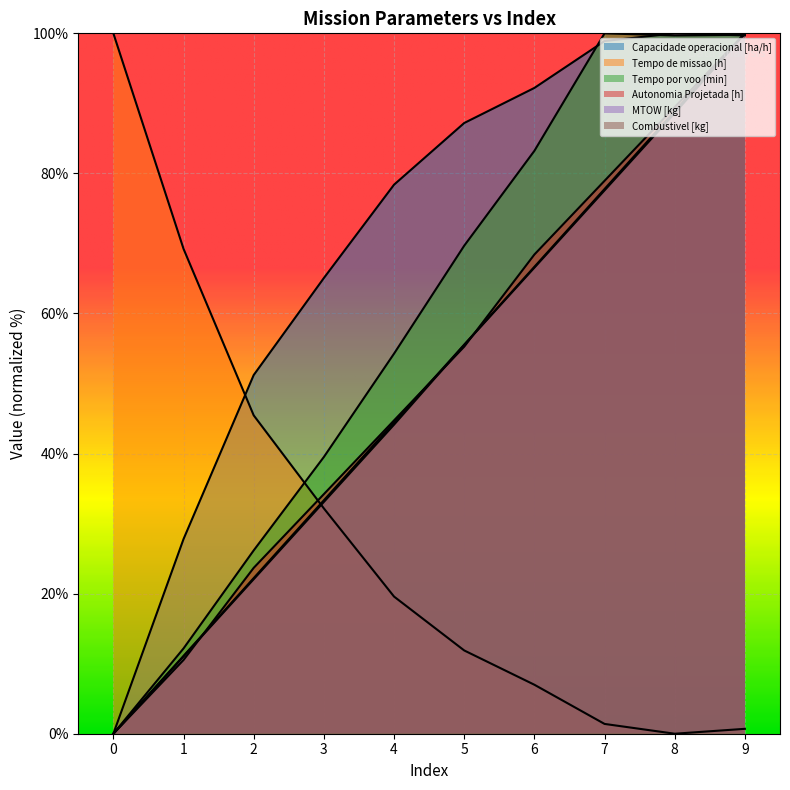

The Capacidade operacional [ha/h] series shows 92.2 at 6. True or false?

True